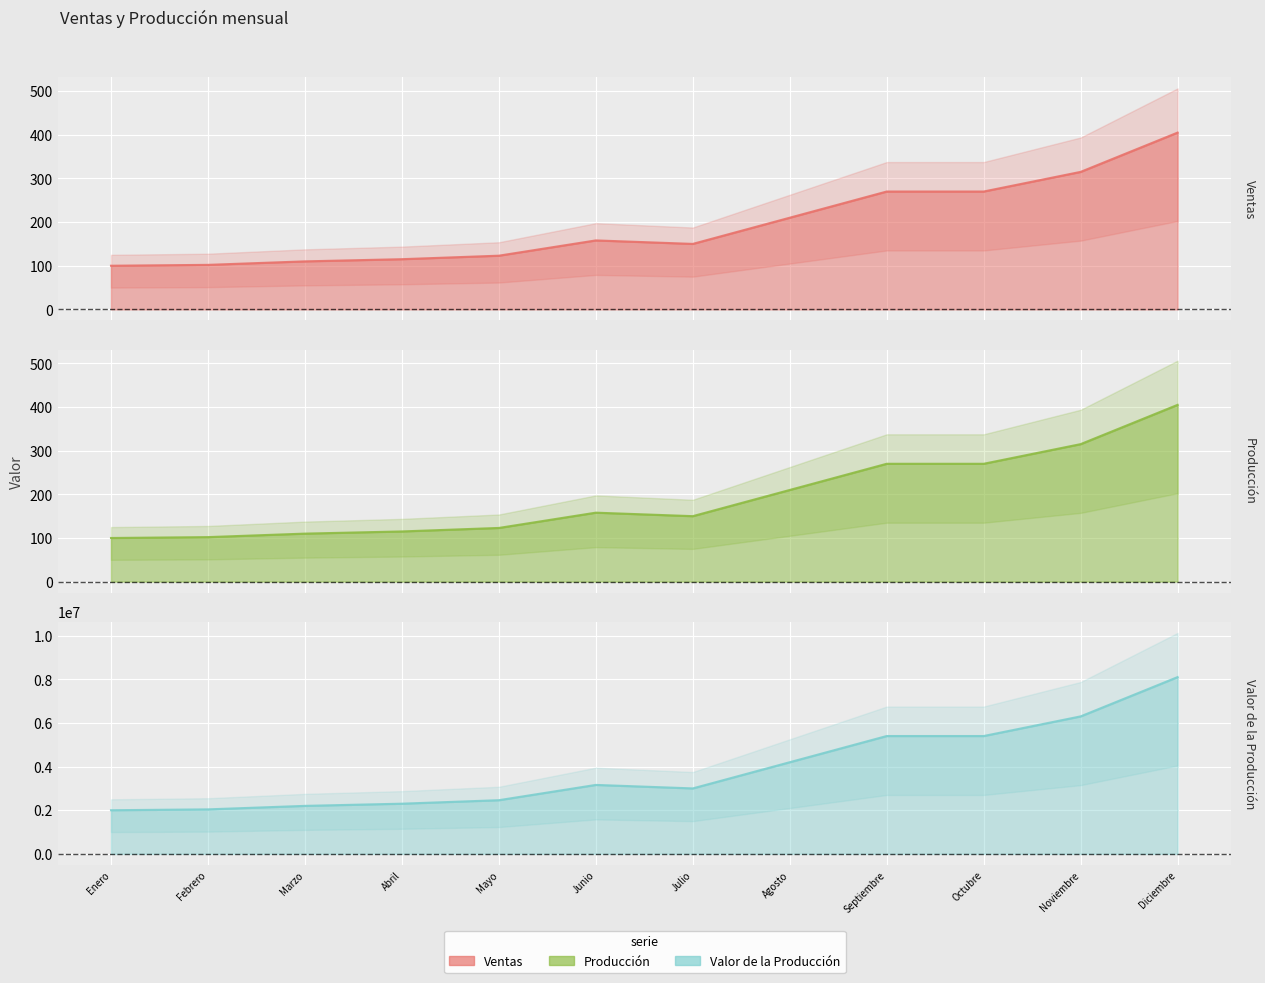

Does the chart display data point markers on the line(s)?

No